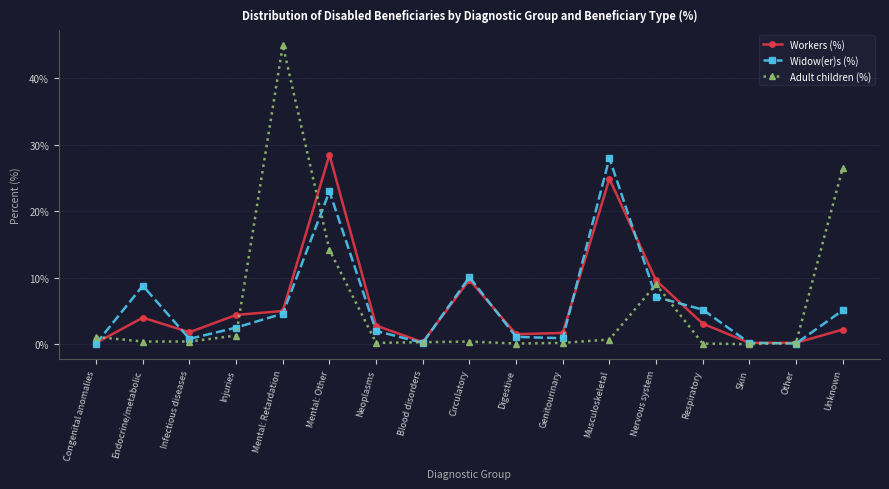

What is the value of the Workers (%) point at the 3rd from the left?

1.8